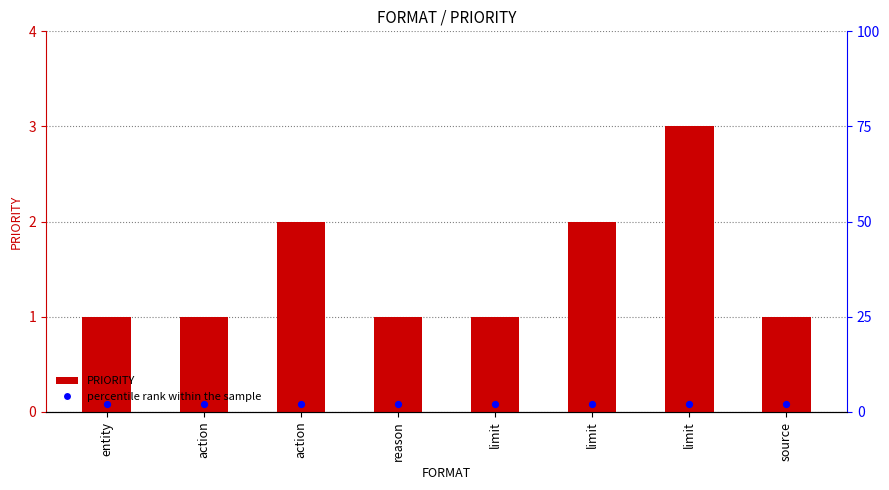

At how many categories does at least one series exceed 2?

1